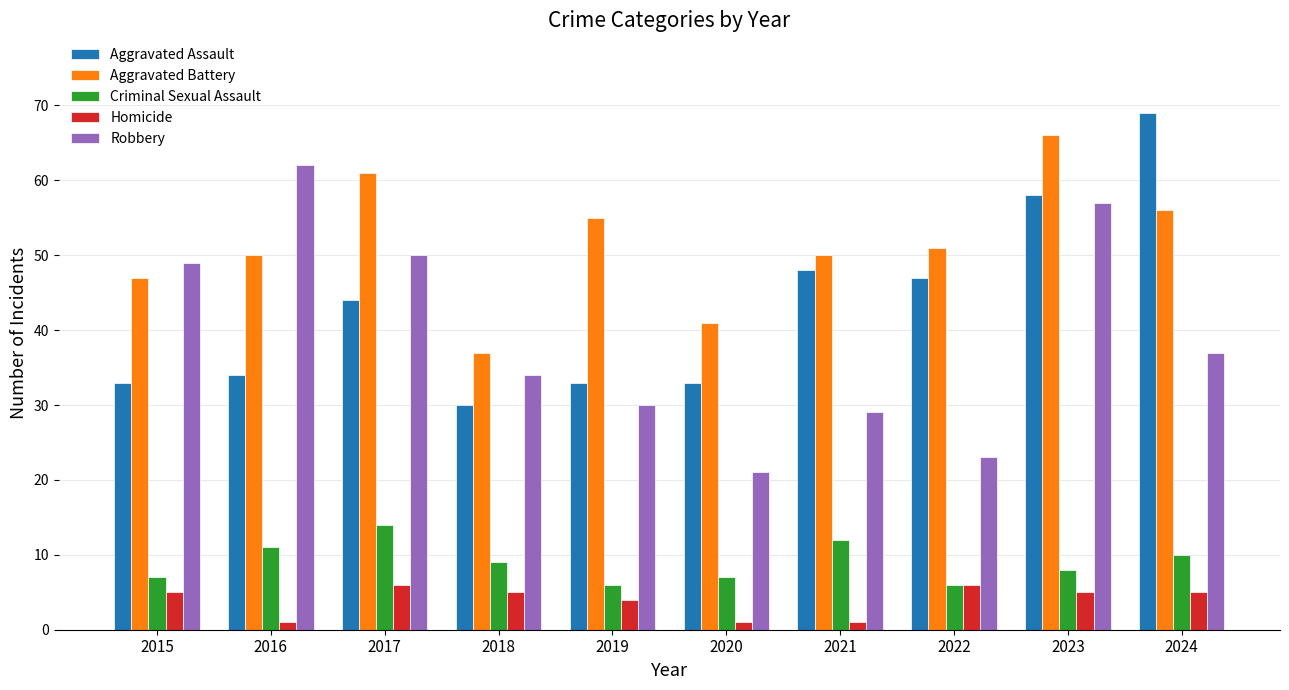

What value does the Aggravated Battery series have at 2022, to the nearest 10?

50